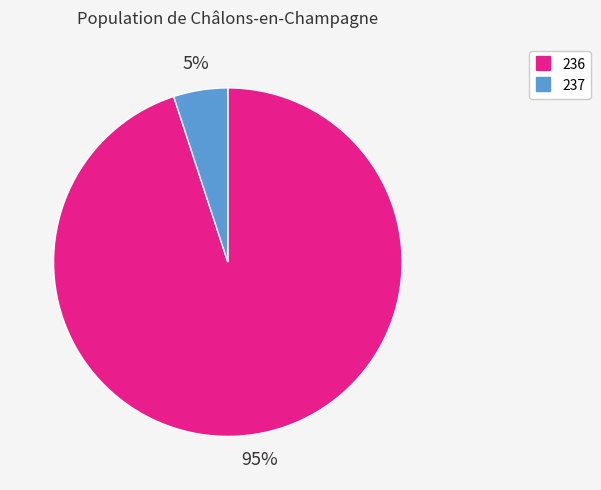

To the nearest percent, what is the difference between the largest and smallest slice percentages?

90%